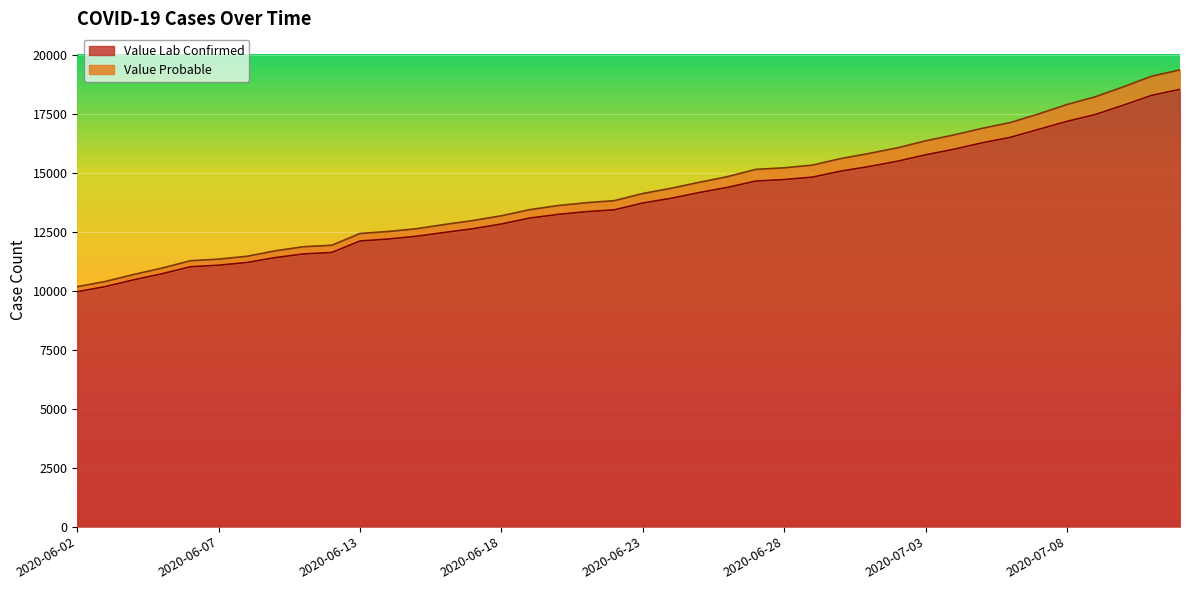

True or false: Value Probable has more than 2 interior local peaks.

False